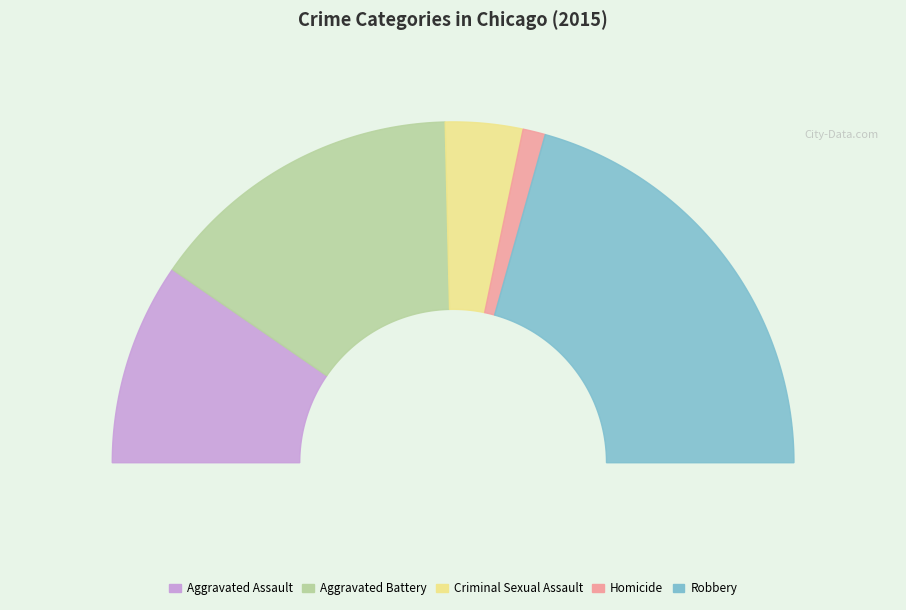

Does Homicide represent more than half of the total?

No